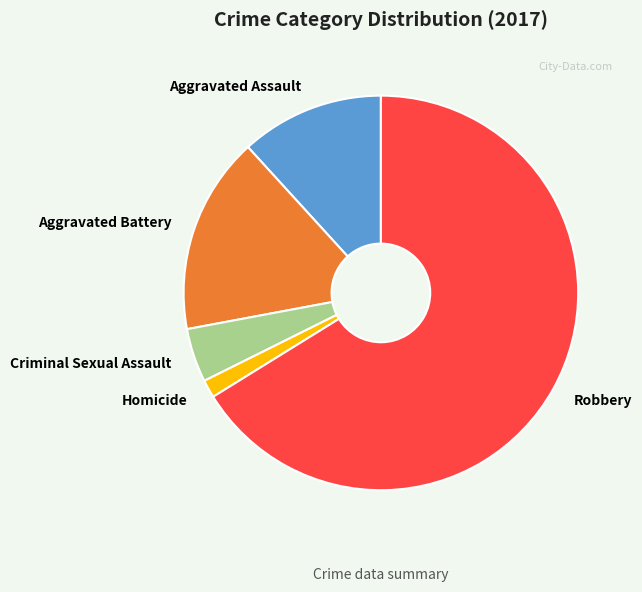

Which slice is the largest?

Robbery